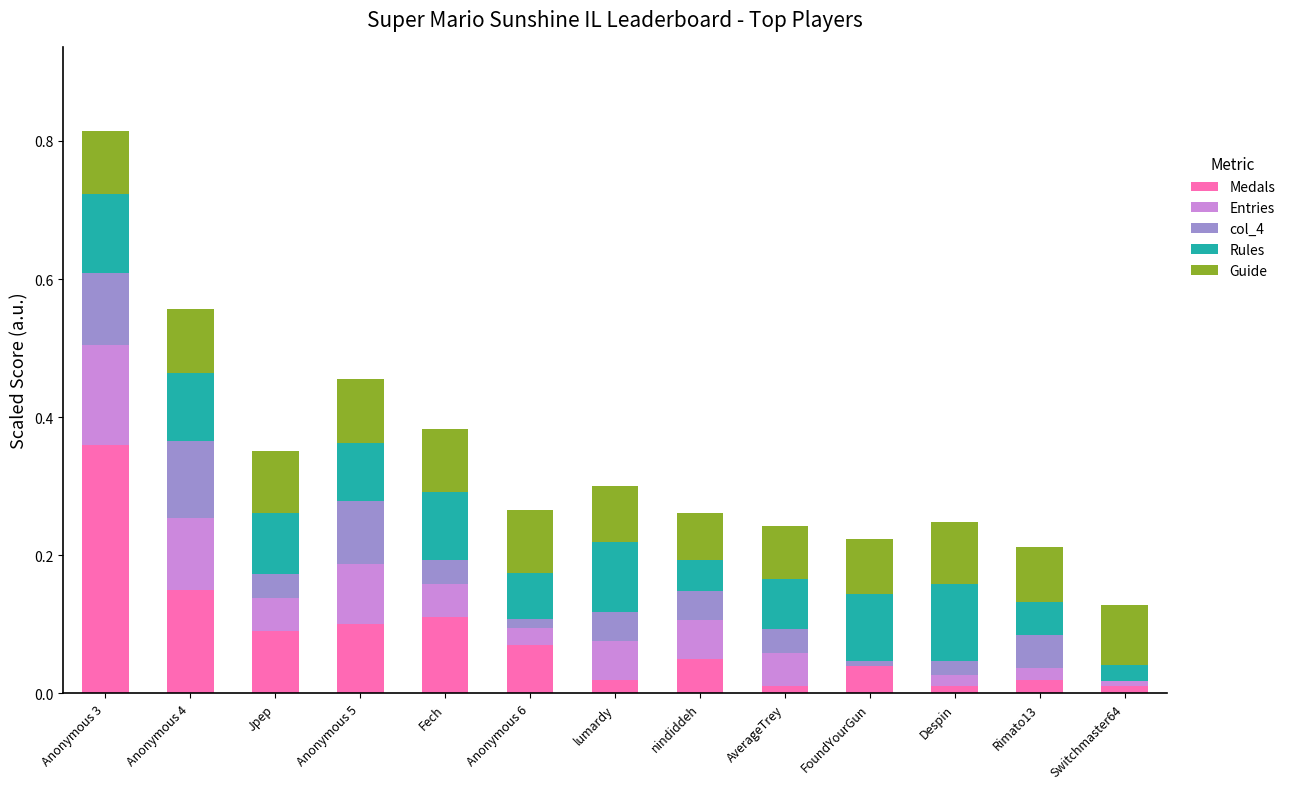

At which category is the sum across all series the highest?

Anonymous 3